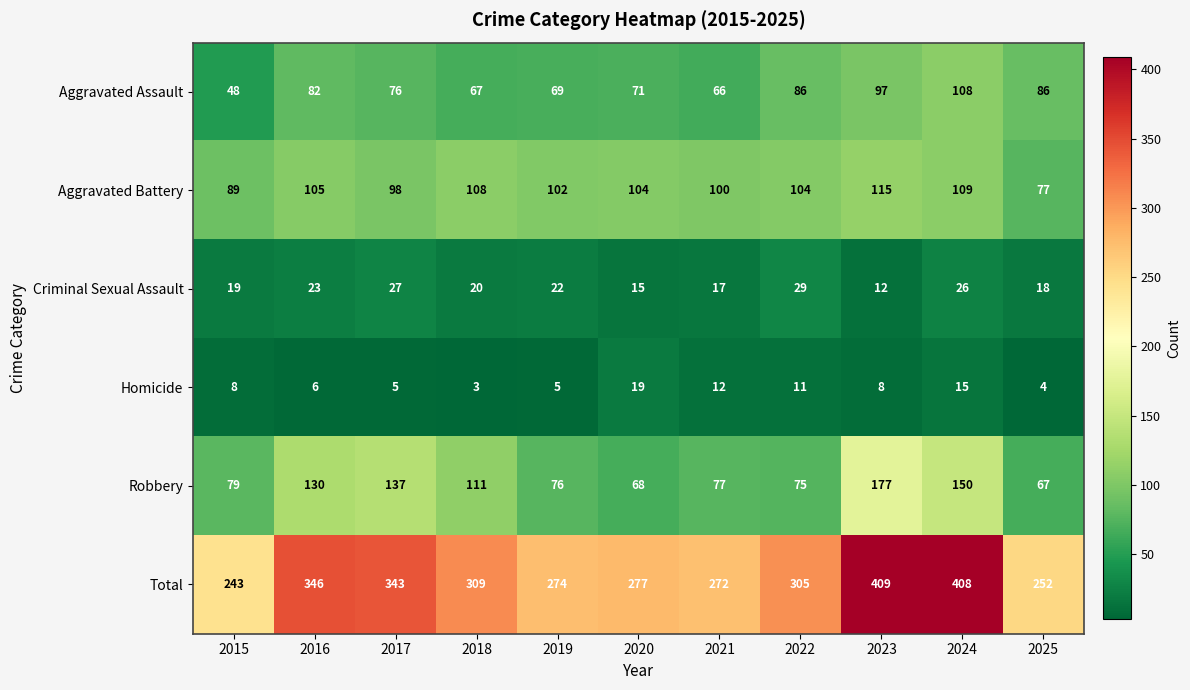

Is it true that Aggravated Assault equals 67 at 2018?

True